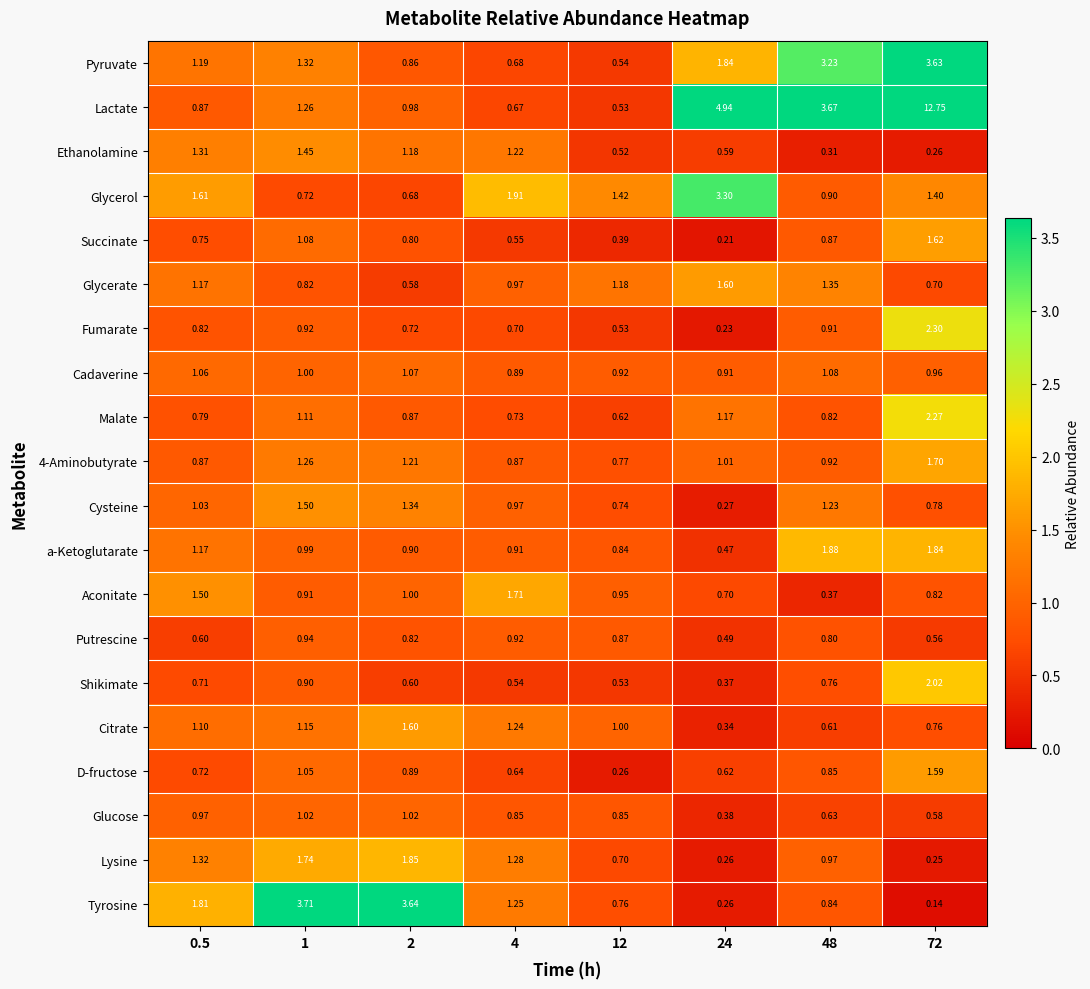

Is the value of Putrescine at 4 greater than the value of Ethanolamine at 24?

Yes